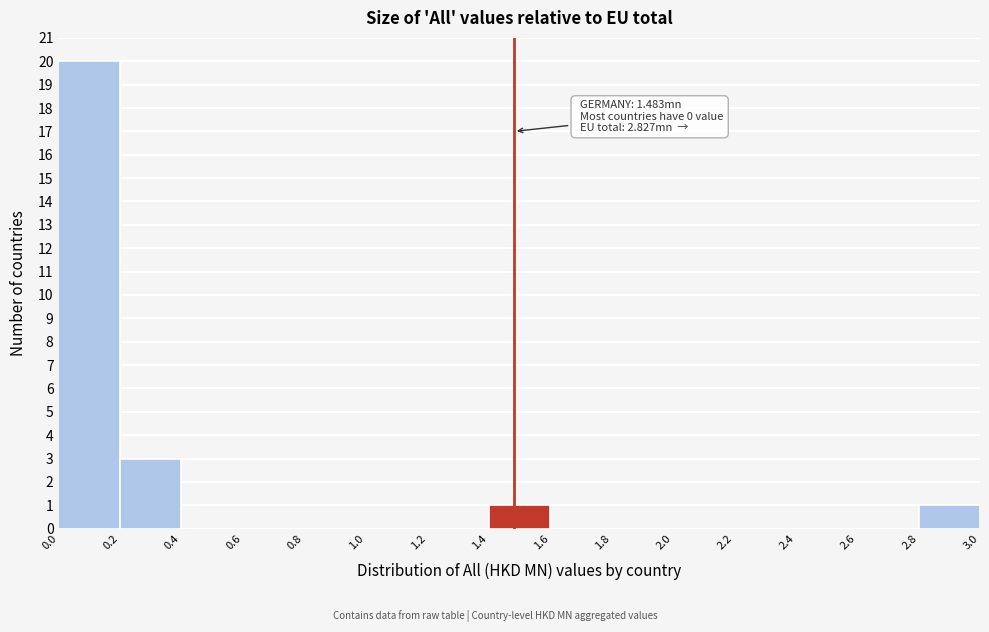

Which range on the x-axis has the tallest bar?

0.0 to 0.2